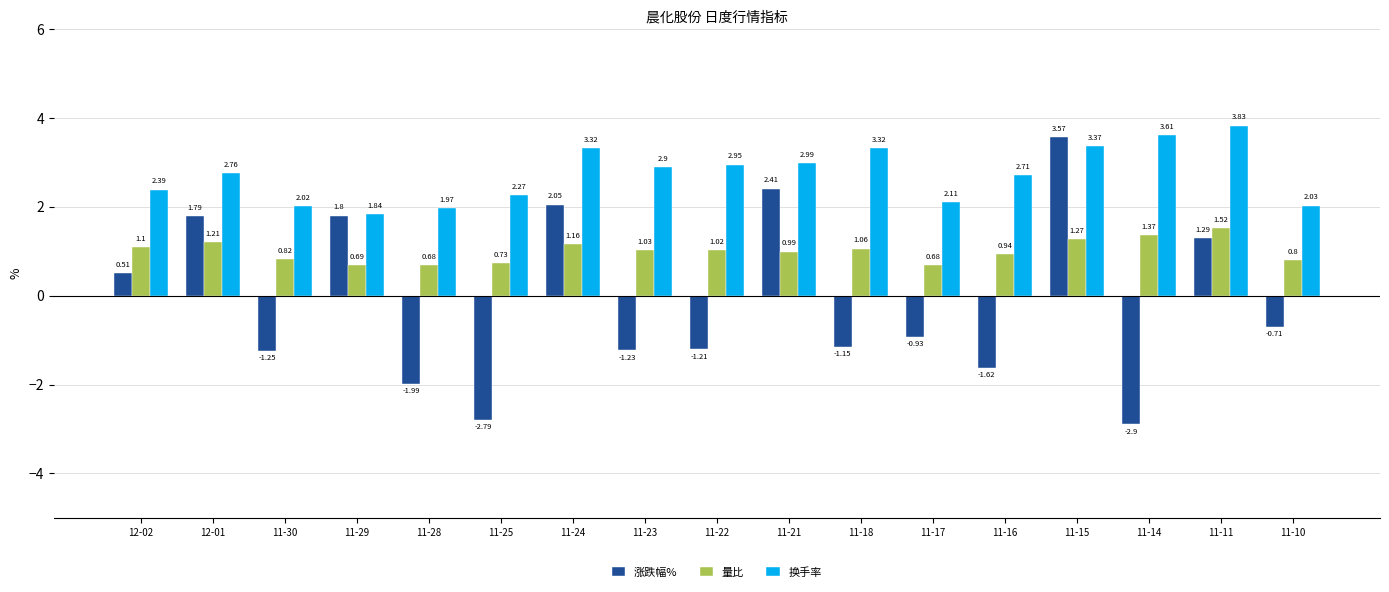

At which category is the sum across all series the highest?

11-15